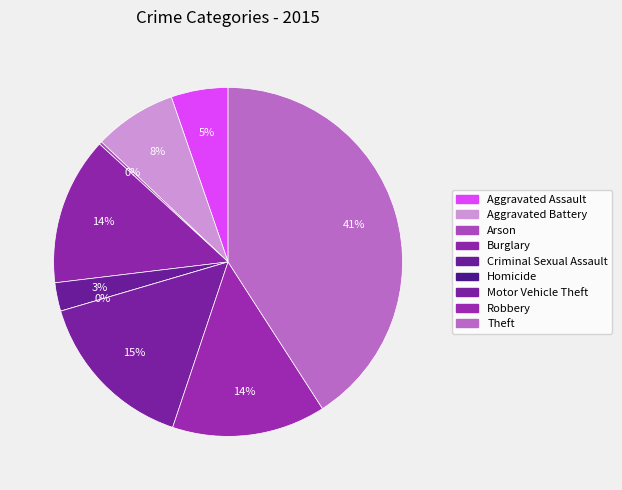

What is the largest slice in the pie chart?

Theft